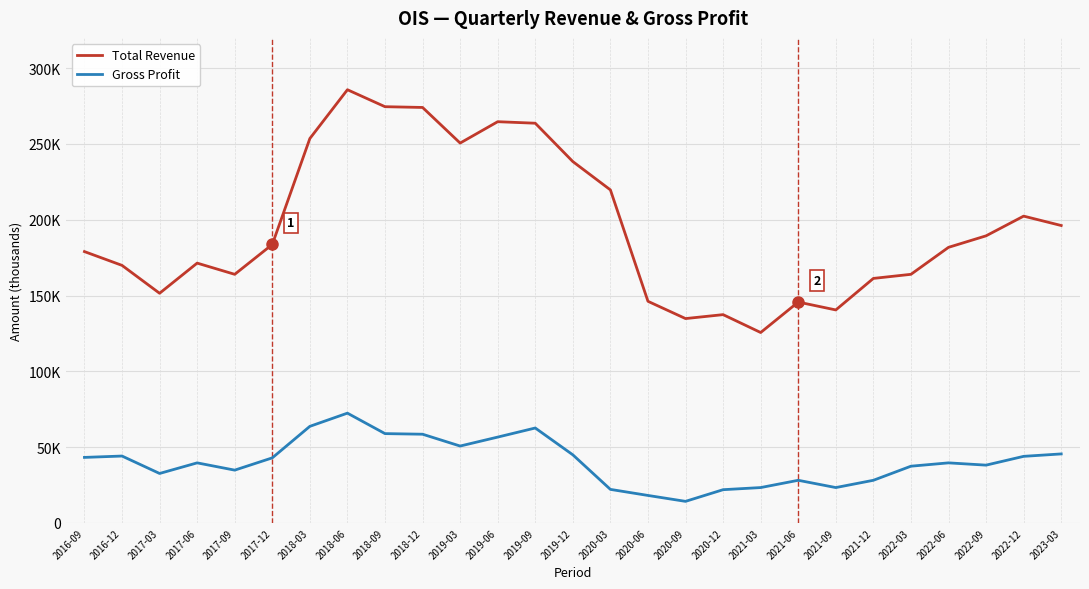

Reading left to right, transcribe all the data shown in this chart.

Total Revenue: 179000	169900	151500	171400	164000	183700	253600	285800	274600	274100	250600	264700	263700	238400	219700	146200	134800	137400	125600	145700	140500	161300	164000	181800	189400	202400	196200
Gross Profit: 43200	44100	32600	39600	34800	42900	63700	72400	58900	58500	50700	56600	62600	44900	22100	18100	14200	21900	23300	28100	23300	28100	37400	39600	38100	43900	45500